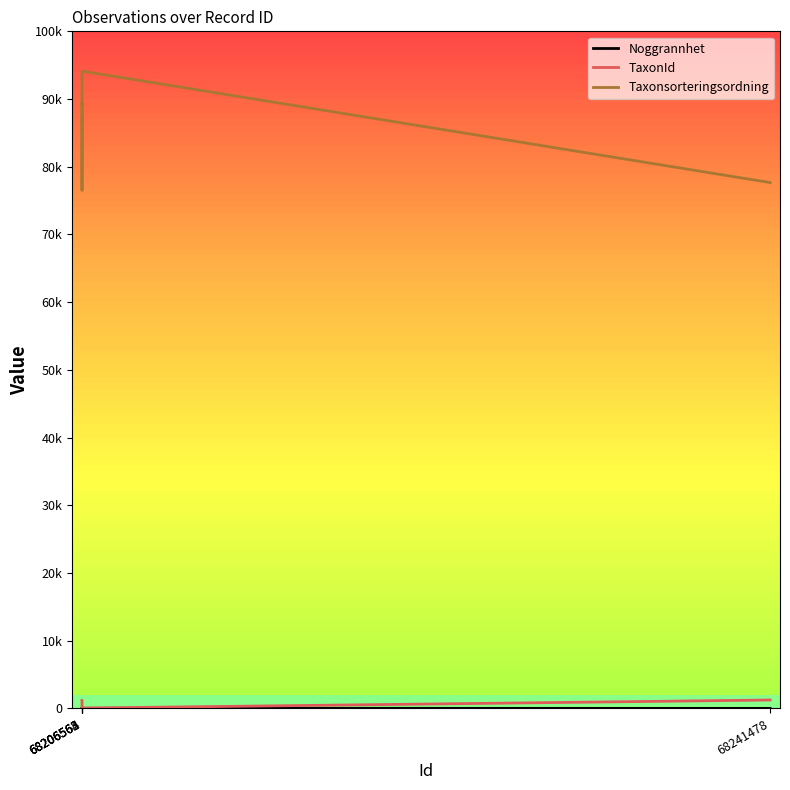

Which category has the lowest value in the Taxonsorteringsordning series?

68206562